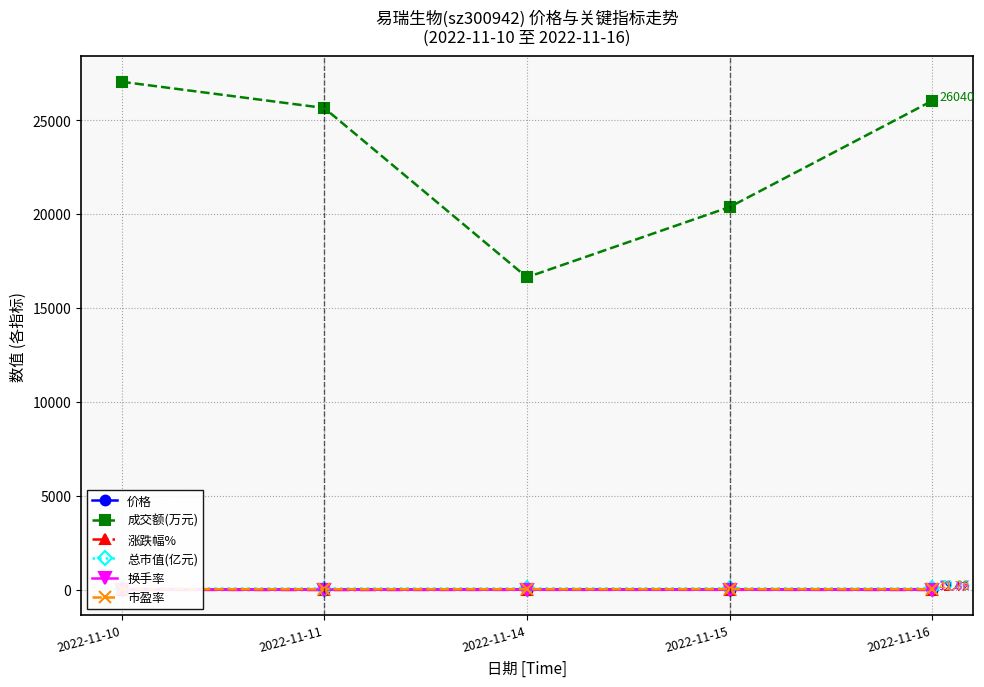

Which series changed the most between 2022-11-10 and 2022-11-11?

成交额(万元)